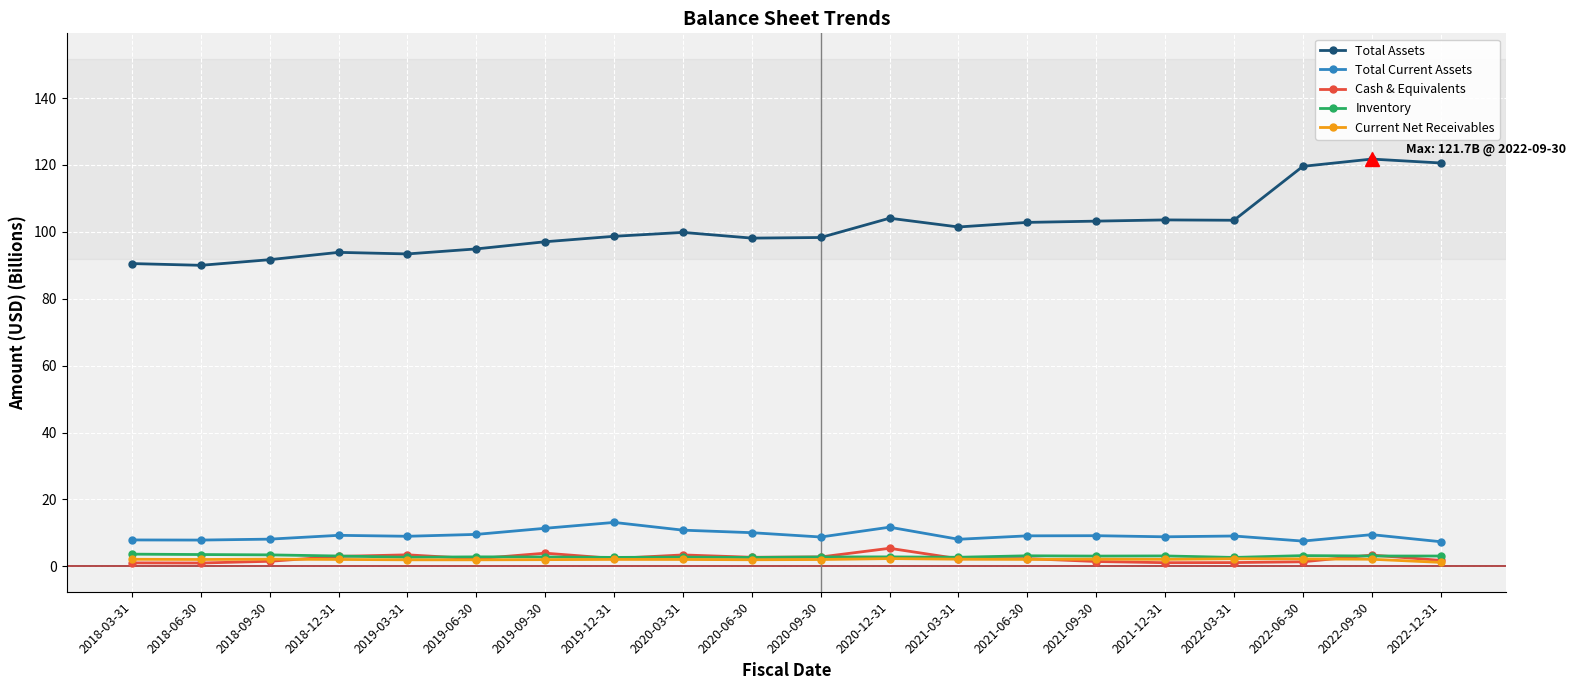

What is the label of the 18th point from the left?

2022-06-30